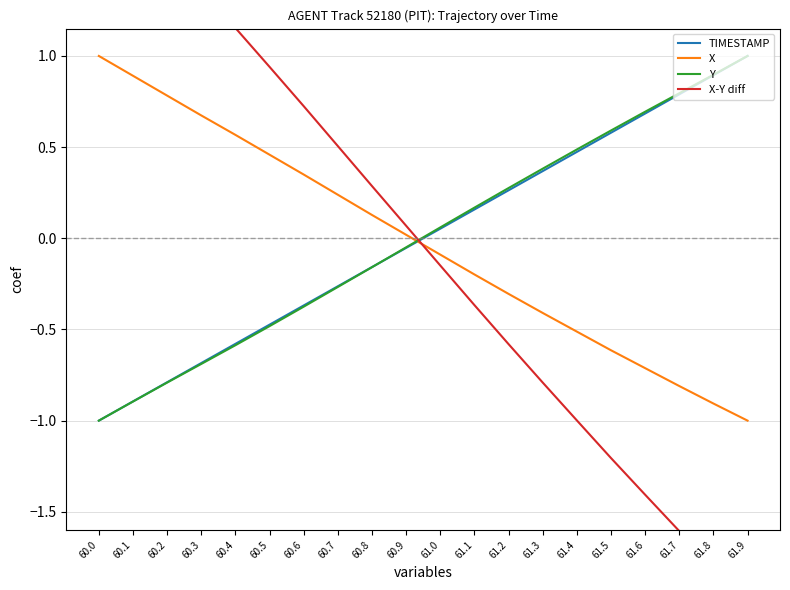

Is the value of X-Y diff at 61.7 greater than the value of TIMESTAMP at 61.8?

No